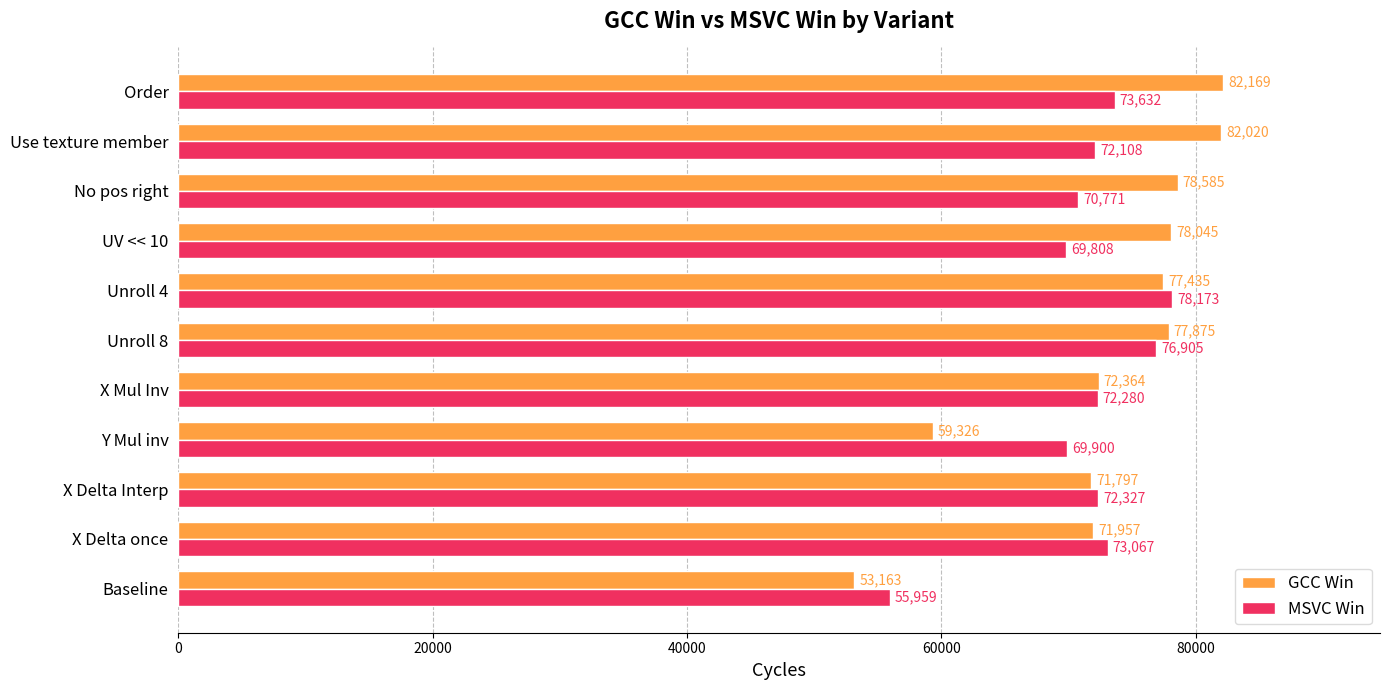

Which series has the largest range (max minus min)?

GCC Win